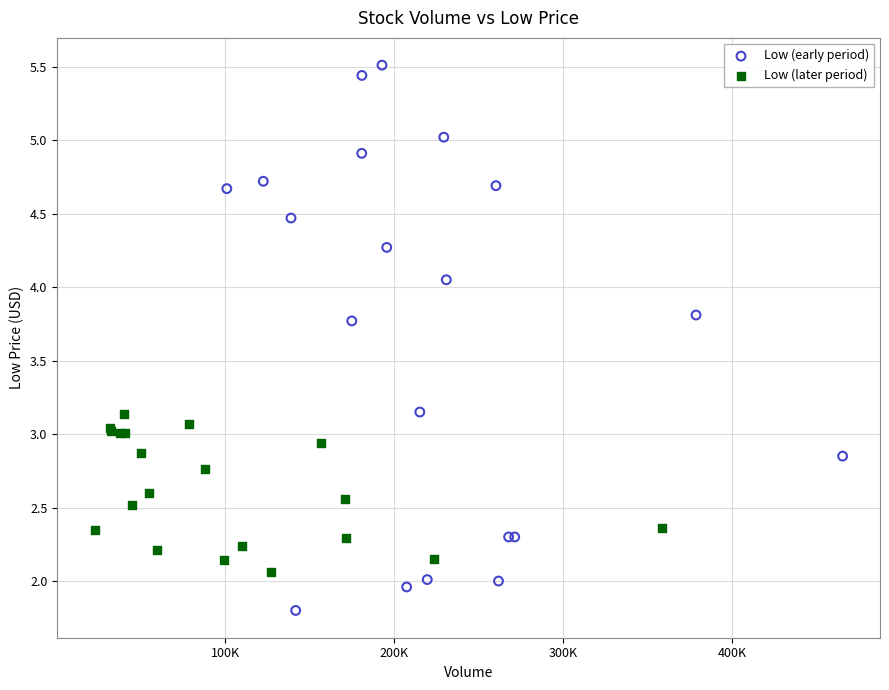

Which series contains the highest Y value?

Low (early period)